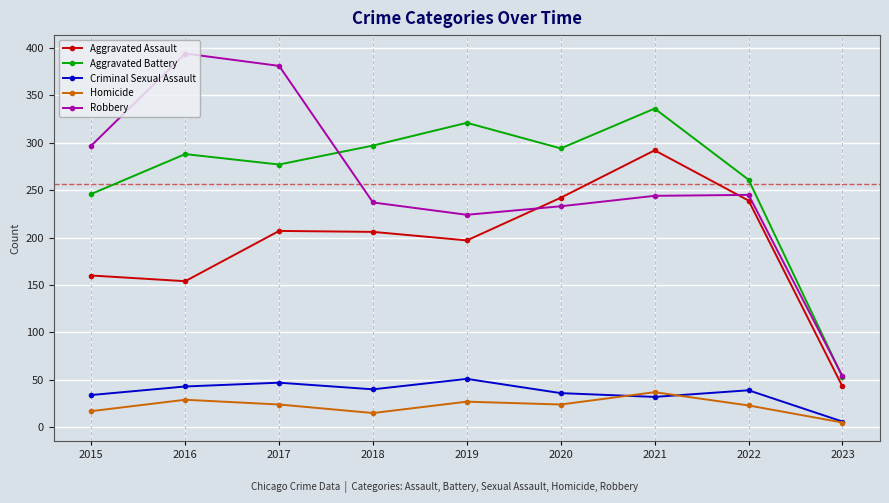

True or false: Homicide and Aggravated Battery cross at least once.

False